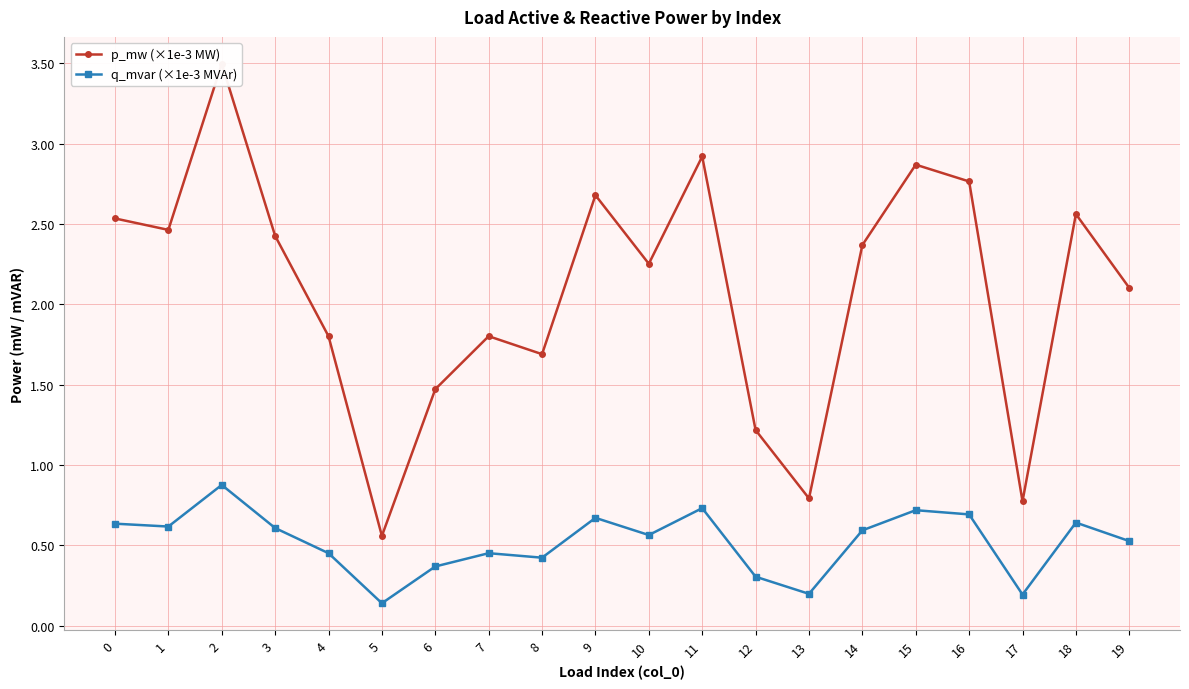

Is this an area chart (filled region under the line)?

No